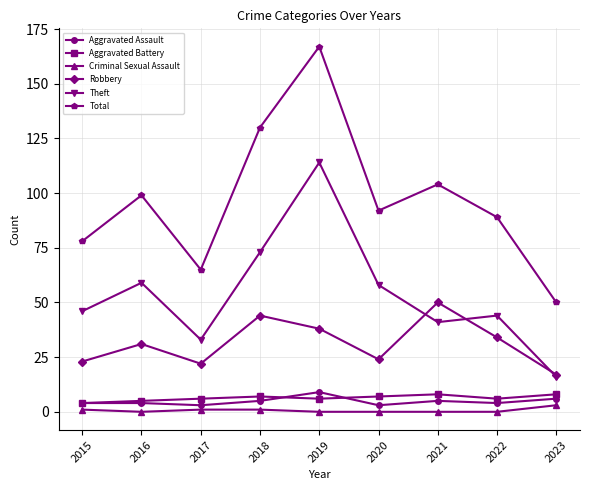

How many lines are shown in the chart?

6